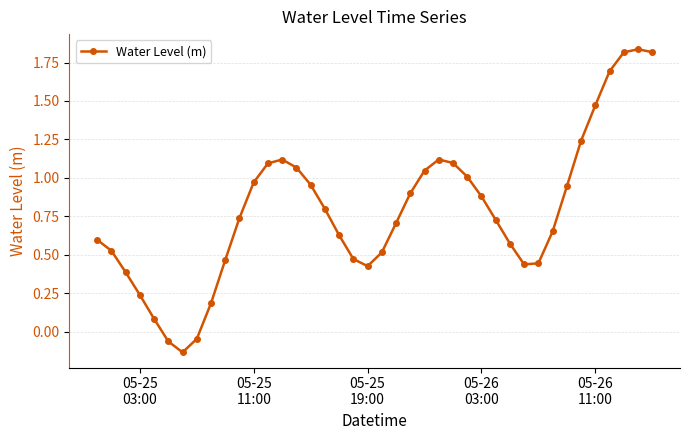

How many interior local peaks (higher than both neighbors) does the data have?

3